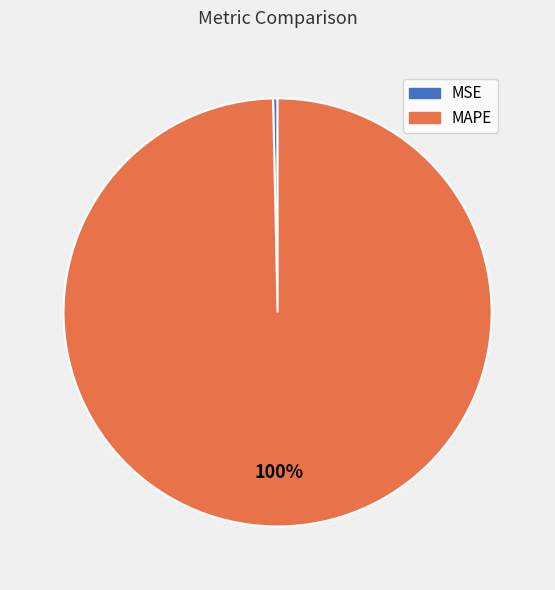

Does MSE account for over 50% of the chart?

No